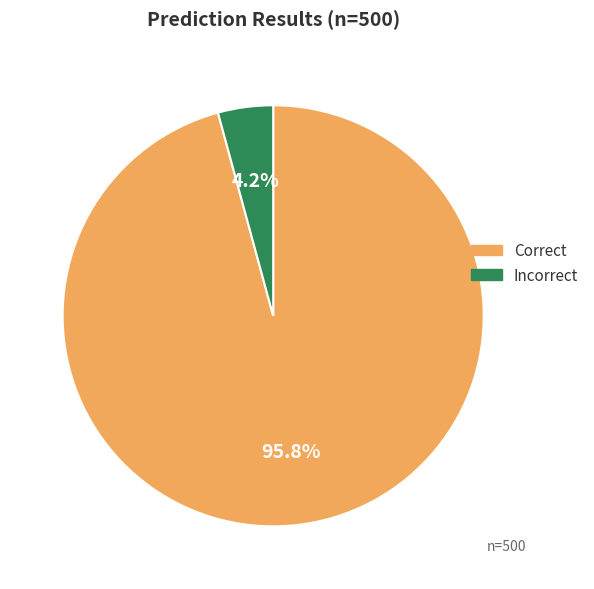

What percentage is NOT represented by Incorrect?

95.8%